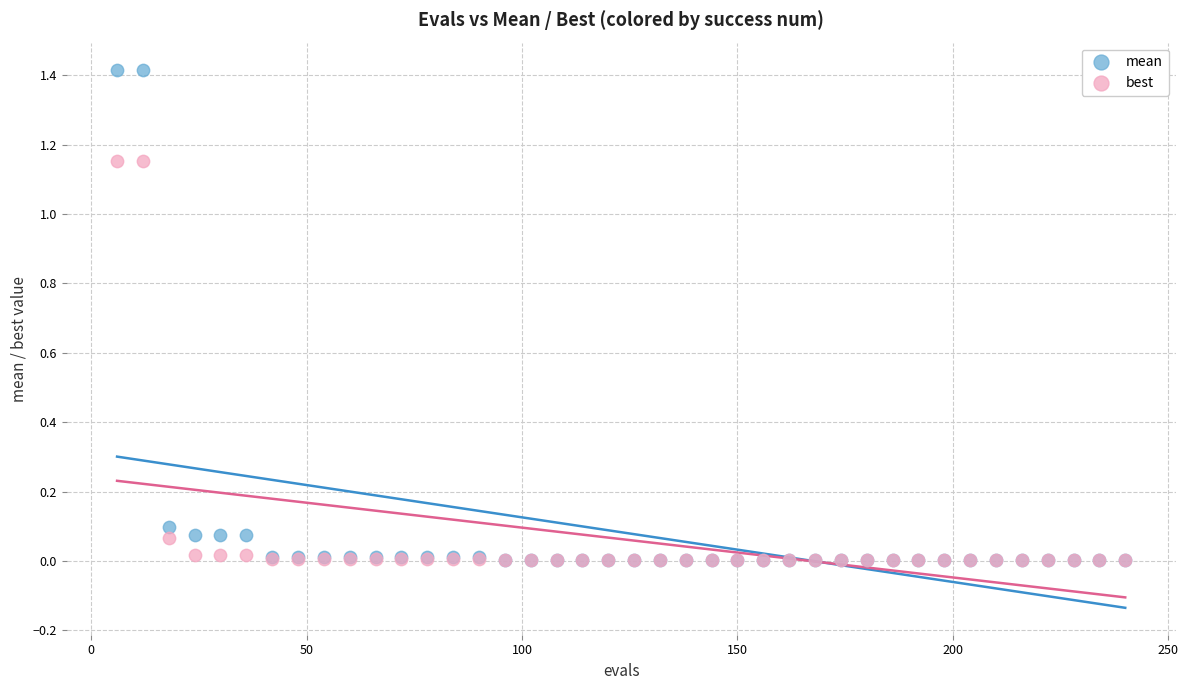

Which series has the widest spread of Y values?

mean